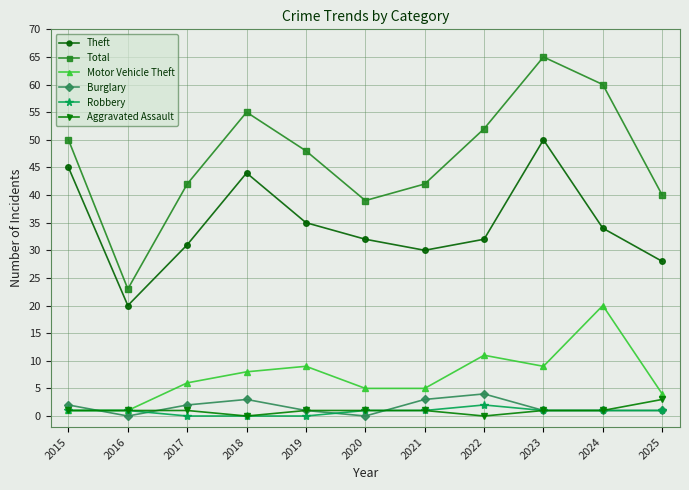

What is the maximum value shown in the chart?

65